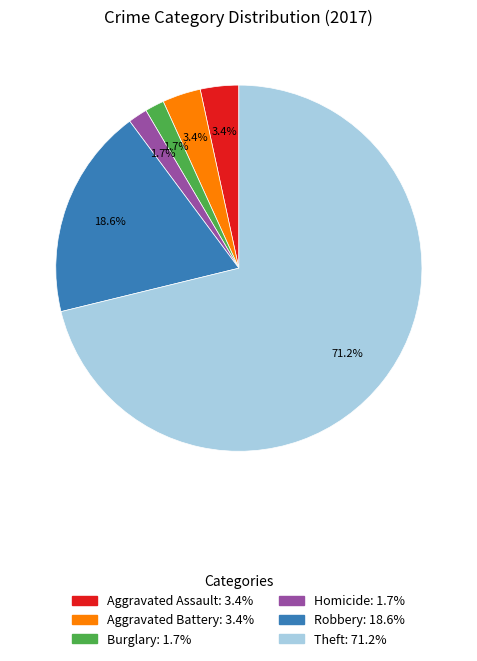

How many slices are in this pie chart?

6